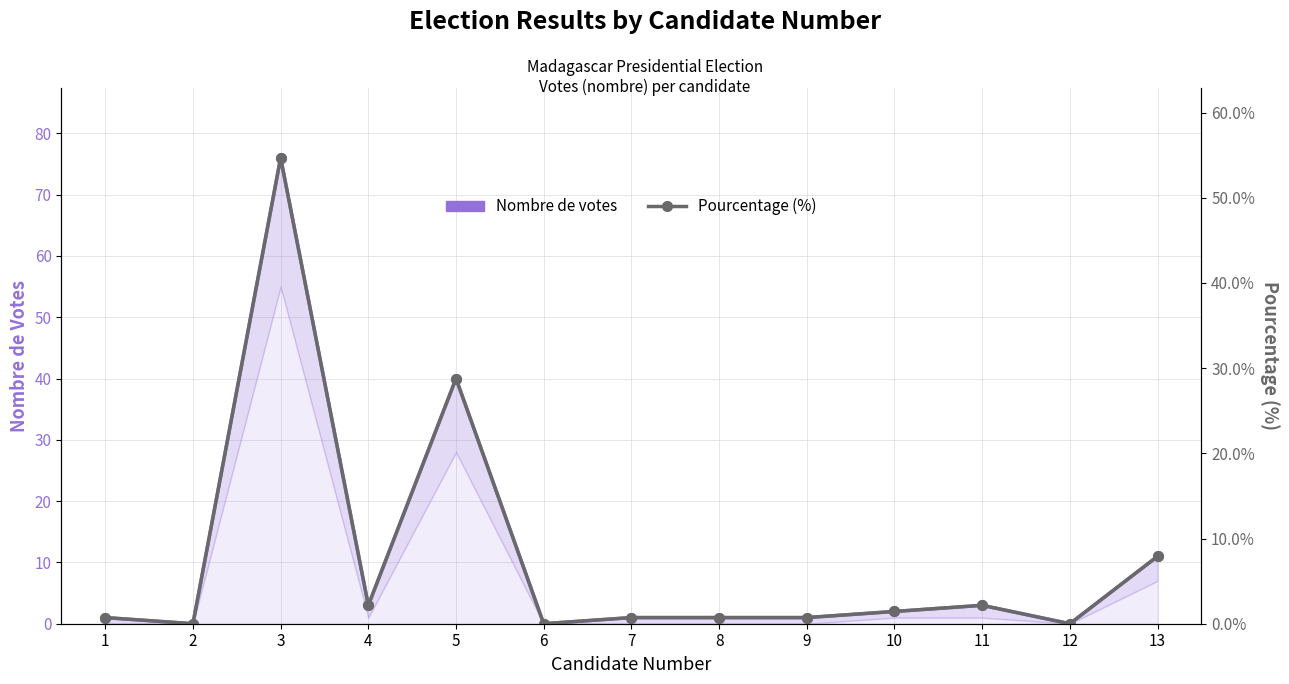

The value of Nombre de votes at 4 is 3.0. True or false?

True